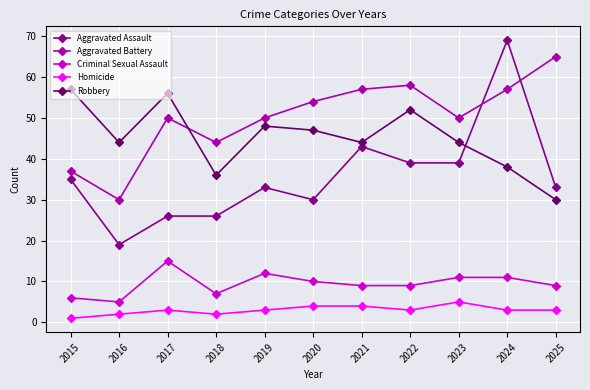

List the series in order of their peak value, lowest first.

Homicide, Criminal Sexual Assault, Robbery, Aggravated Battery, Aggravated Assault